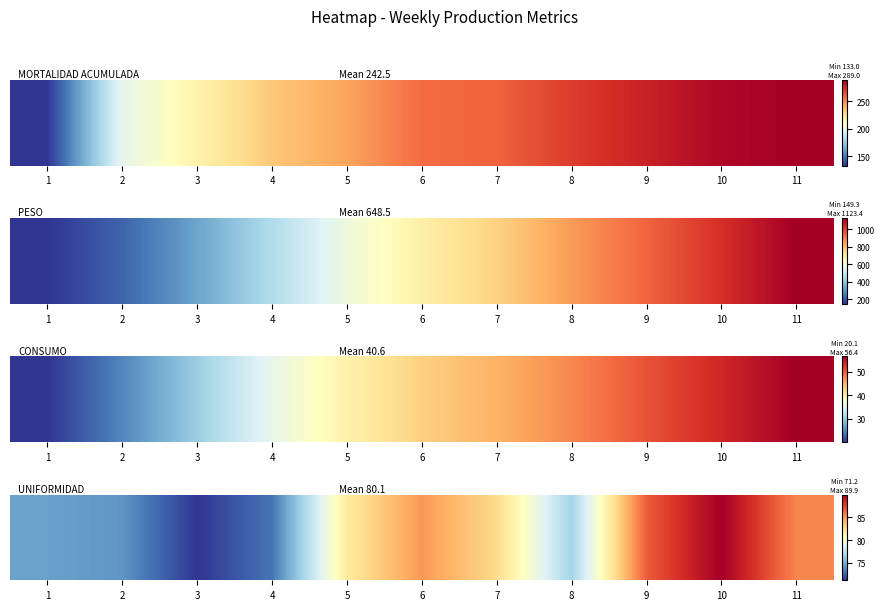

What is the difference between the values at 7 and 2?

8.4